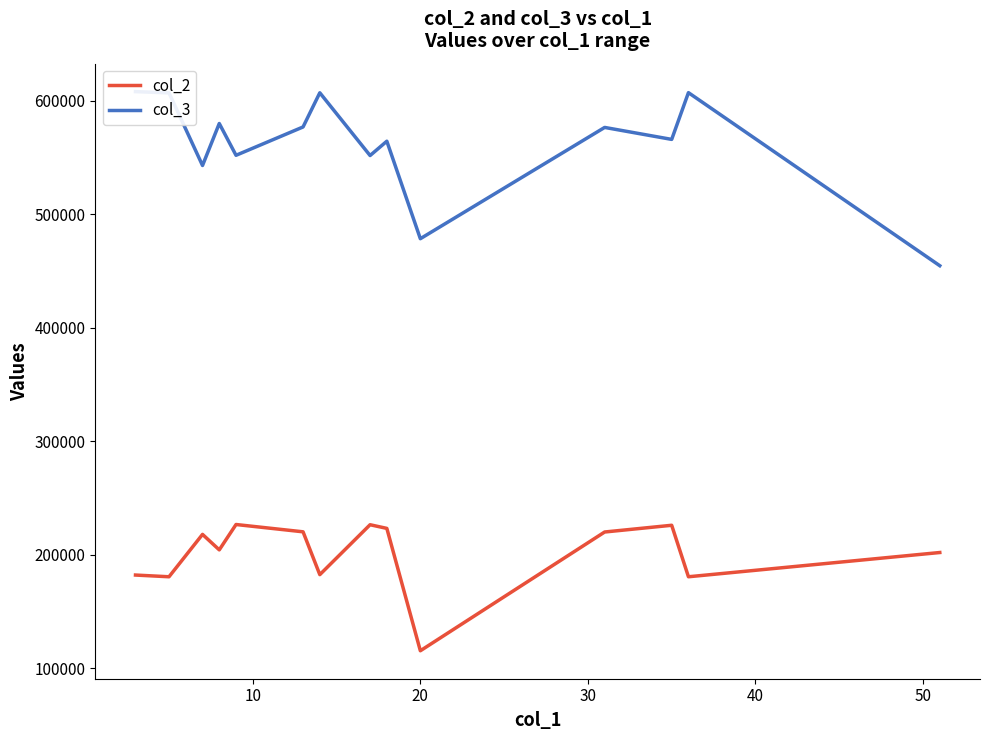

Rank the series by their maximum value, from highest to lowest.

col_3, col_2